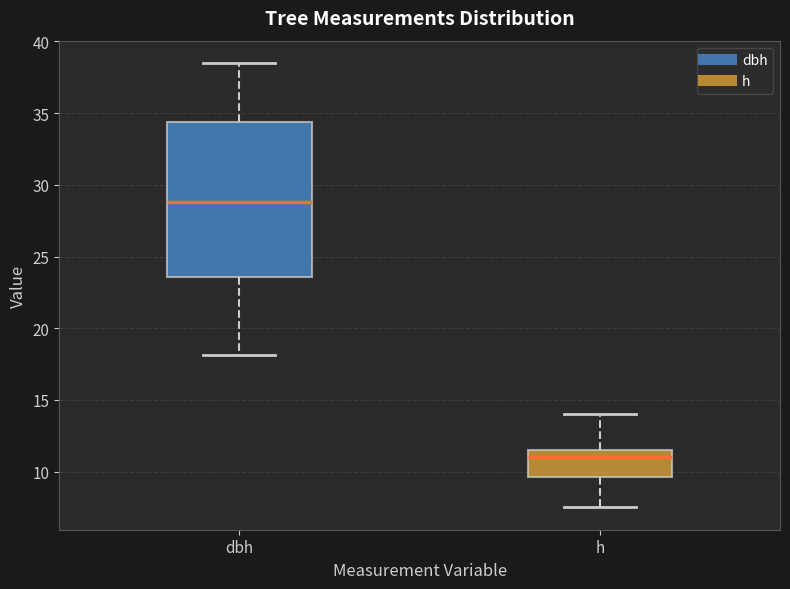

Where does the median line of the box for h sit on the y-axis? The values are not printed on the chart, so give them approximately, as read against the axis.

11.0